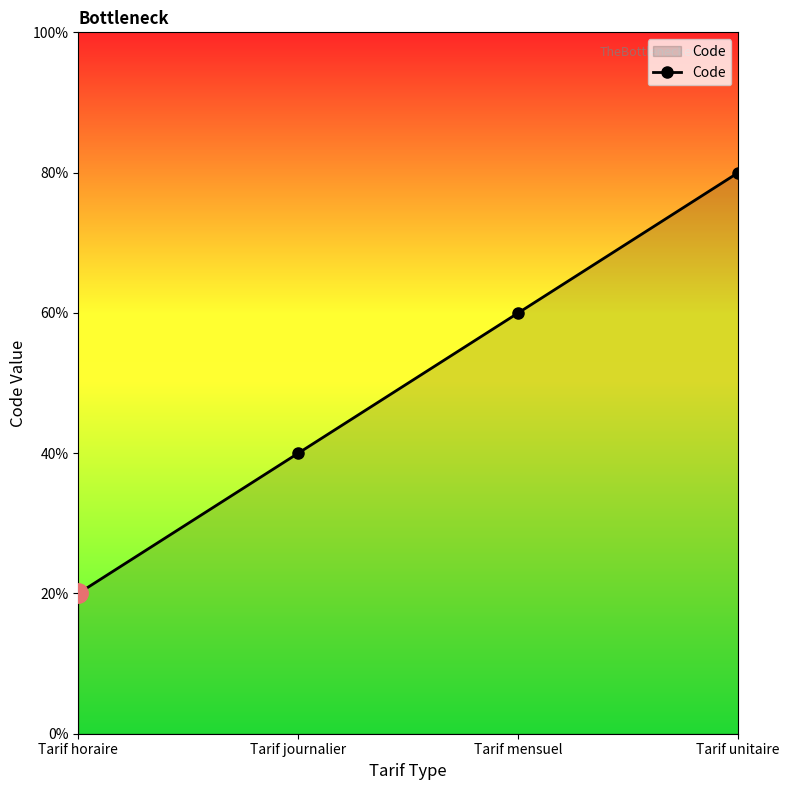

Which has a higher value, Tarif journalier or Tarif horaire?

Tarif journalier